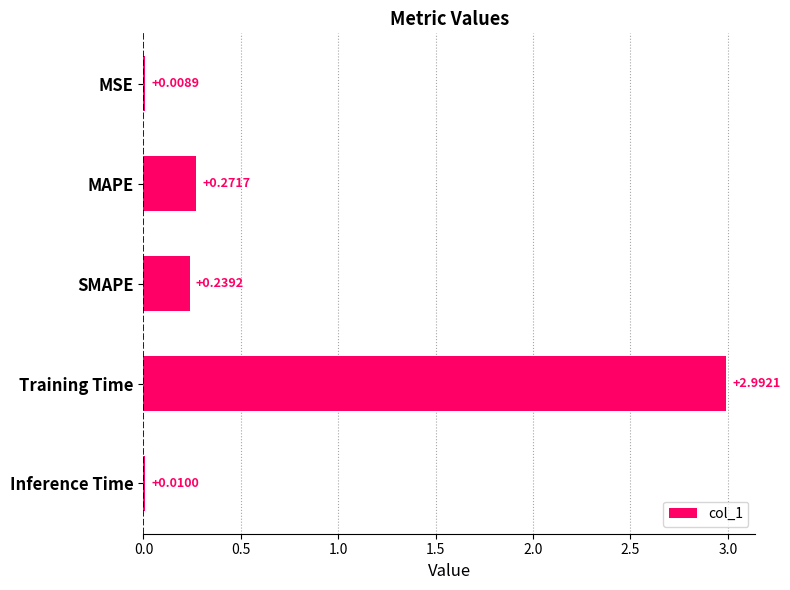

What is the change in value from MSE to SMAPE?

+0.2